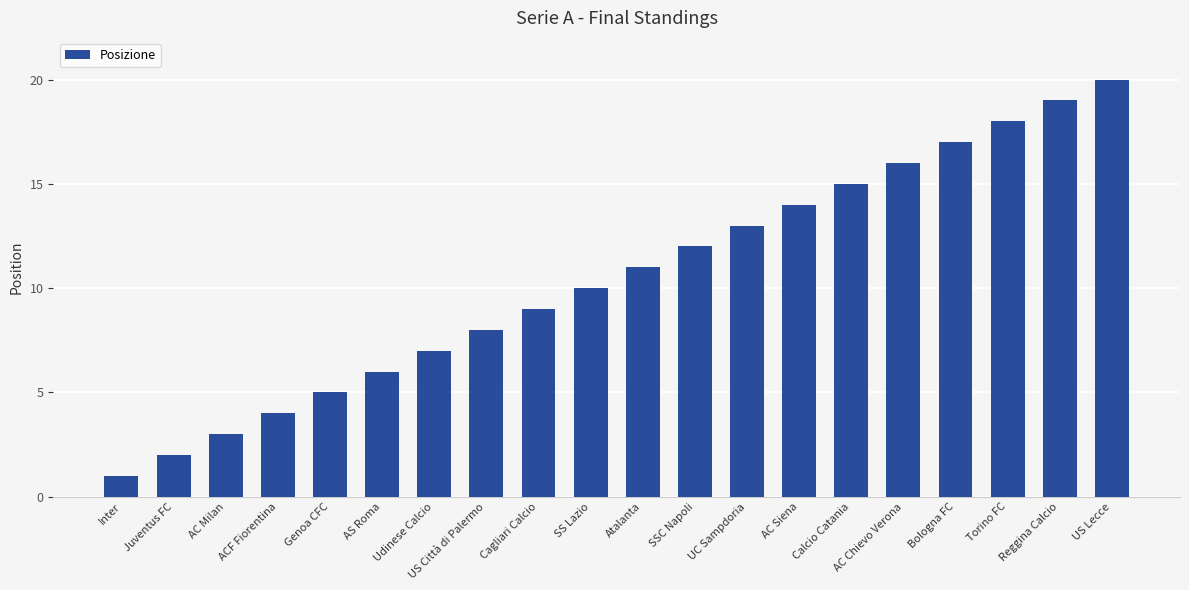

Where is the data nearest to the value 10?

SS Lazio